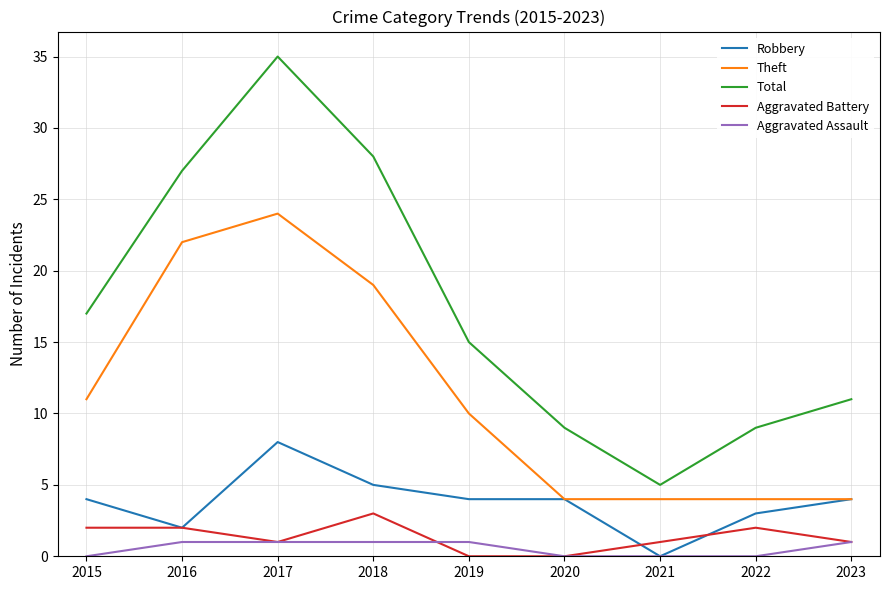

The Total series shows 14 at 2022. True or false?

False